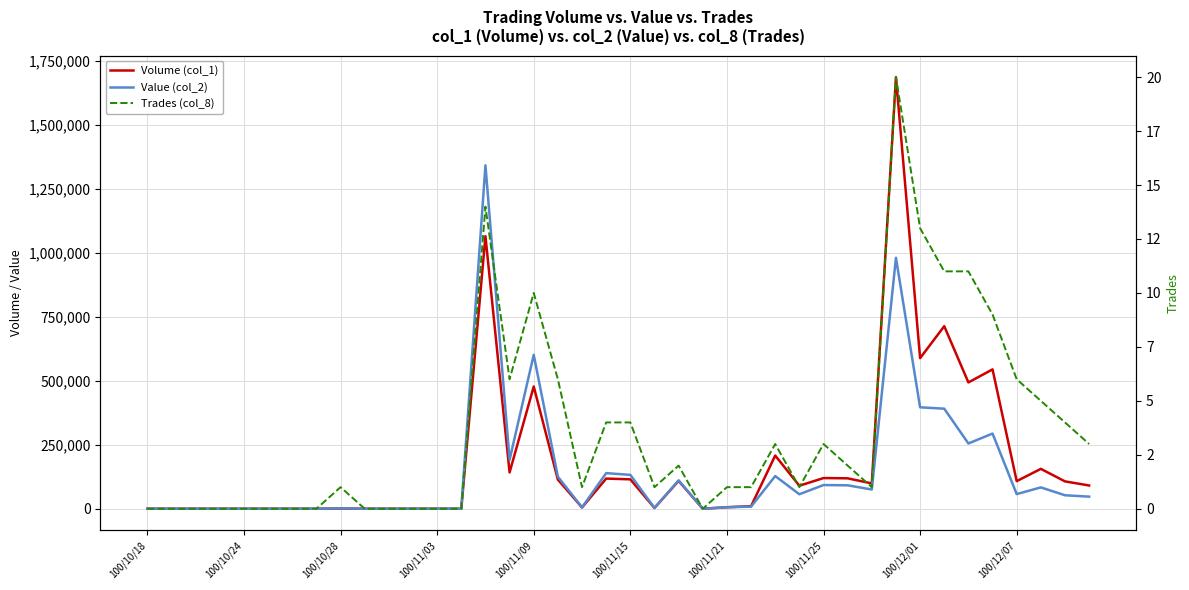

What is the difference between the second highest and minimum values in the Value (col_2) series?

981400